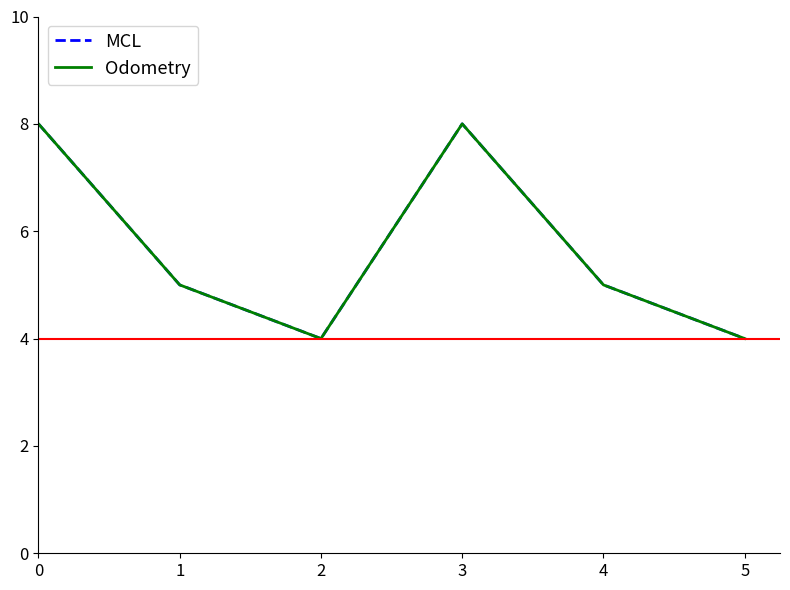

Reading right to left, transcribe all the data shown in this chart.

MCL: 4	5	8	4	5	8
Odometry: 4	5	8	4	5	8